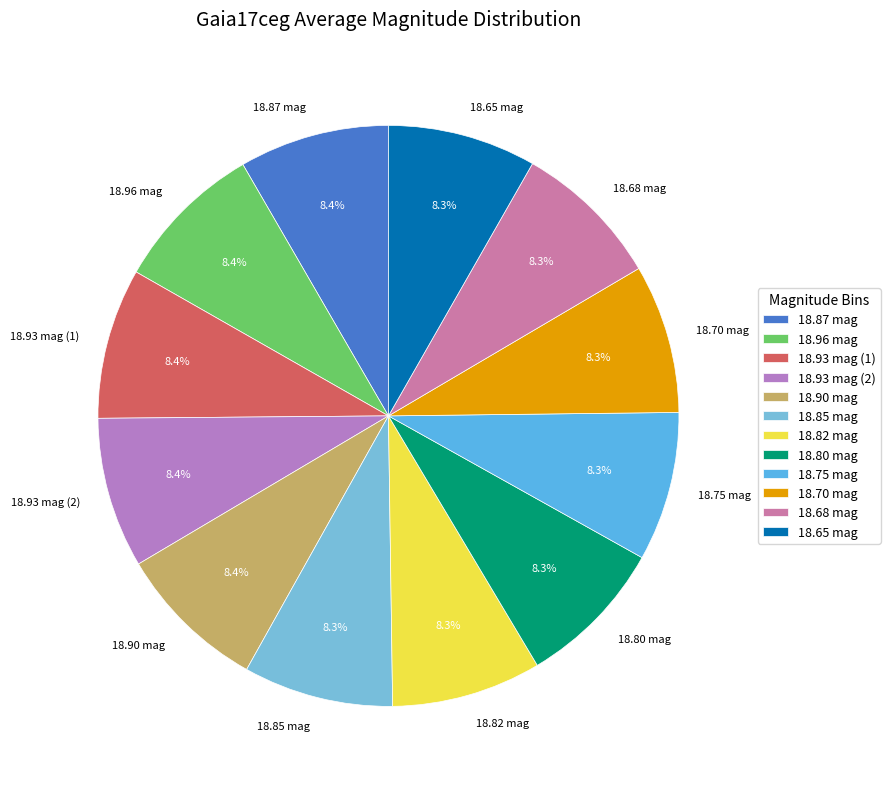

How much of the chart is everything except 18.65 mag?

91.7%